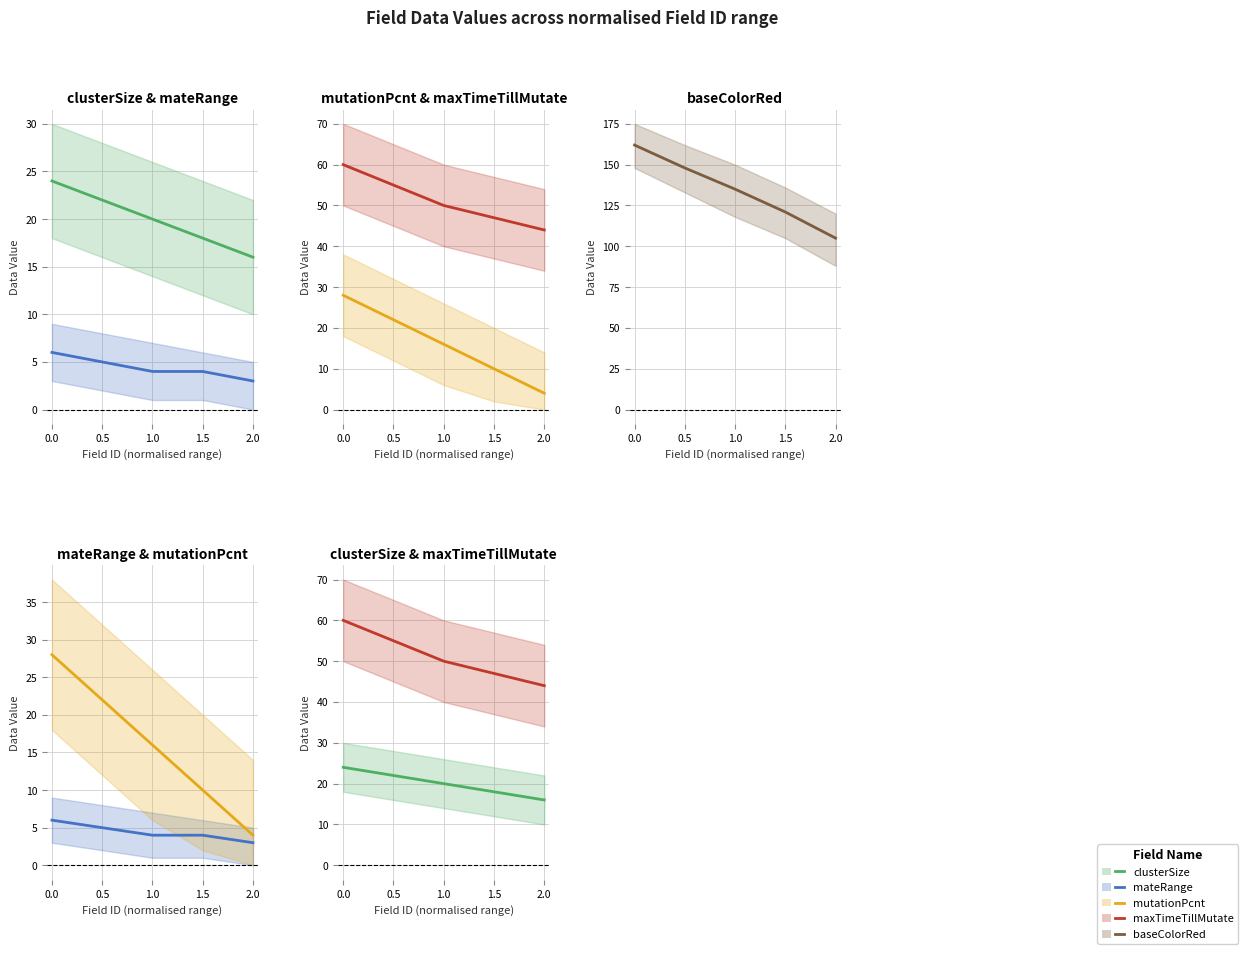

What is the average value of the mateRange series?

4